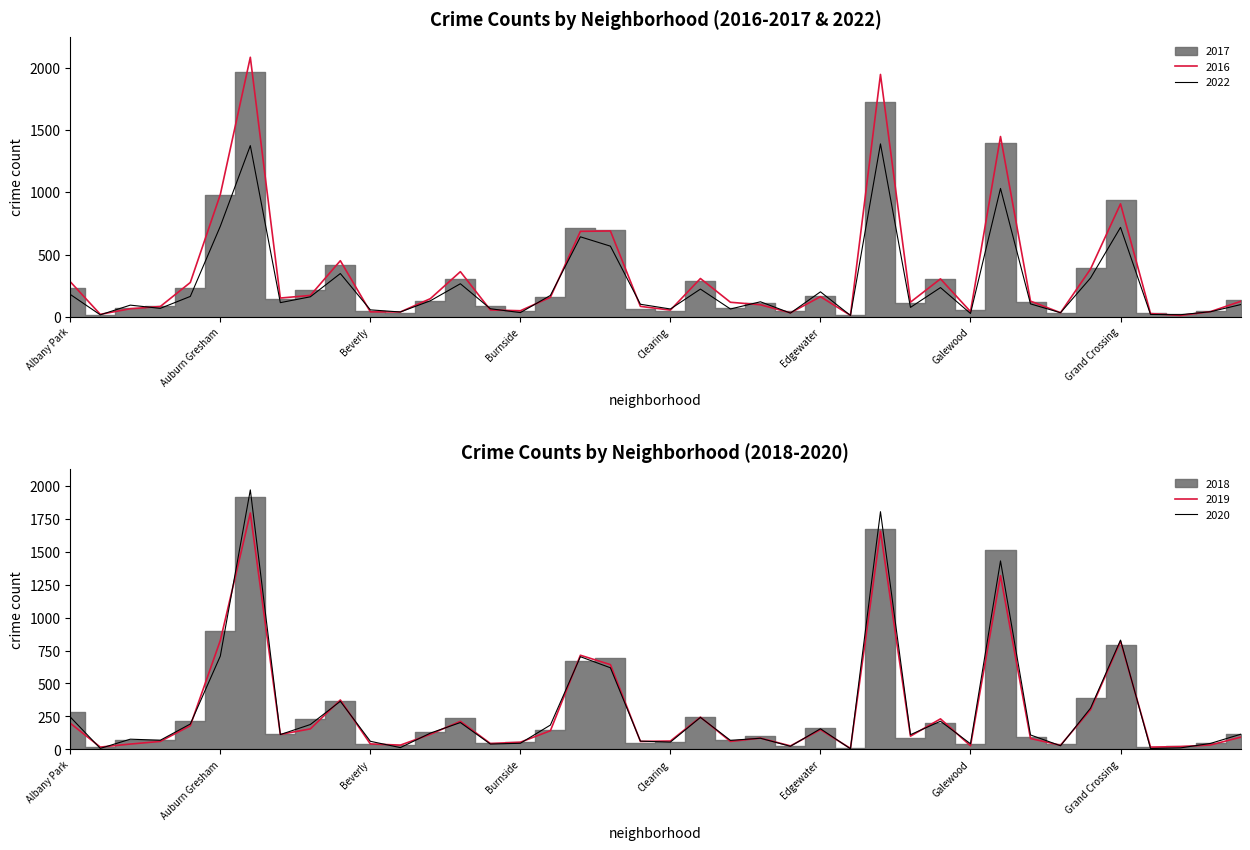

Which has a higher value, Gage Park or Grant Park?

Gage Park